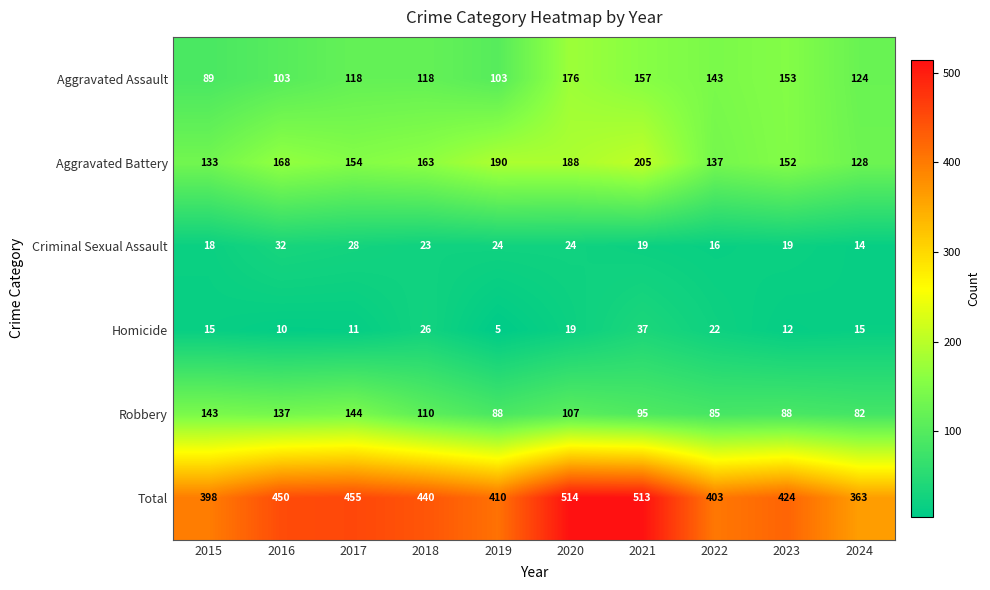

List the series in order of their peak value, highest first.

Total, Aggravated Battery, Aggravated Assault, Robbery, Homicide, Criminal Sexual Assault